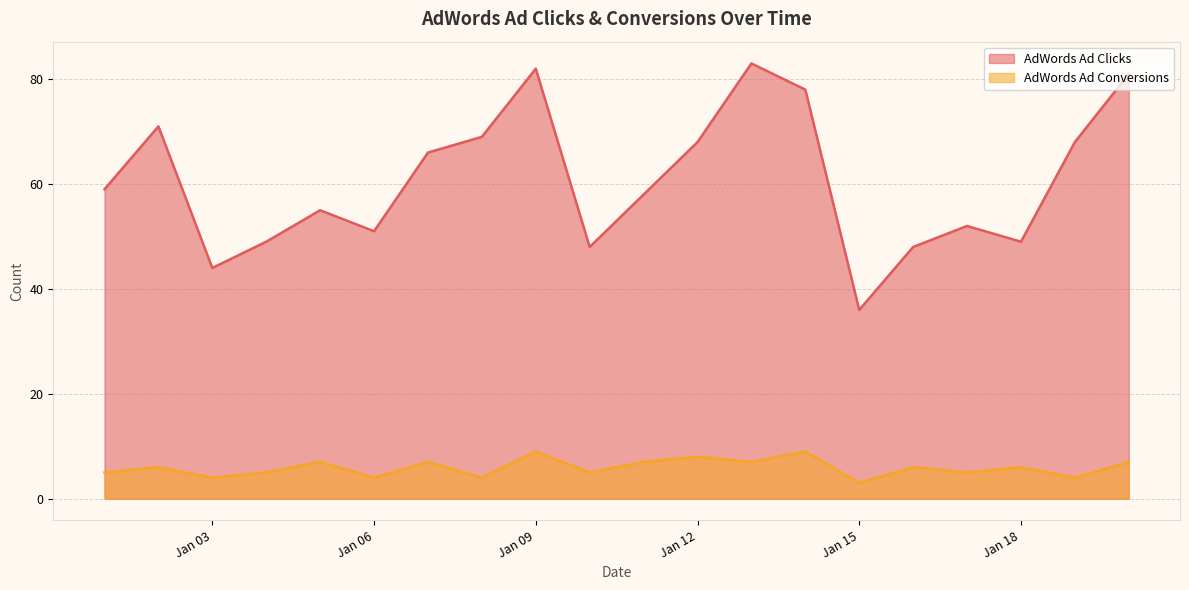

True or false: AdWords Ad Conversions and AdWords Ad Clicks intersect in this chart.

False